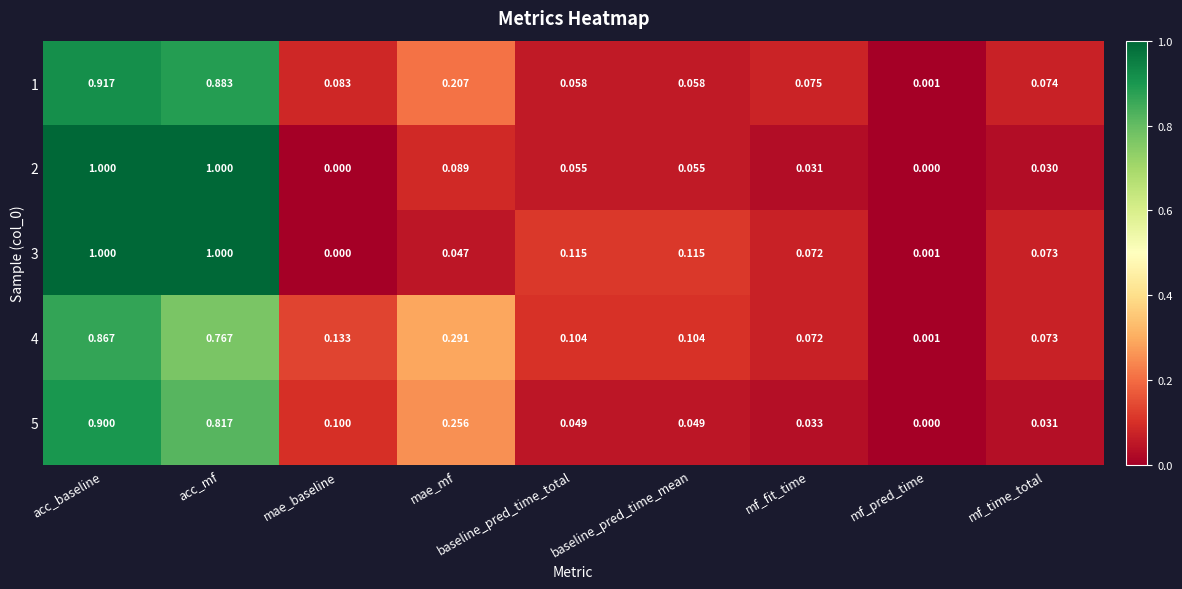

Which category has the highest value in the 5 series?

acc_baseline